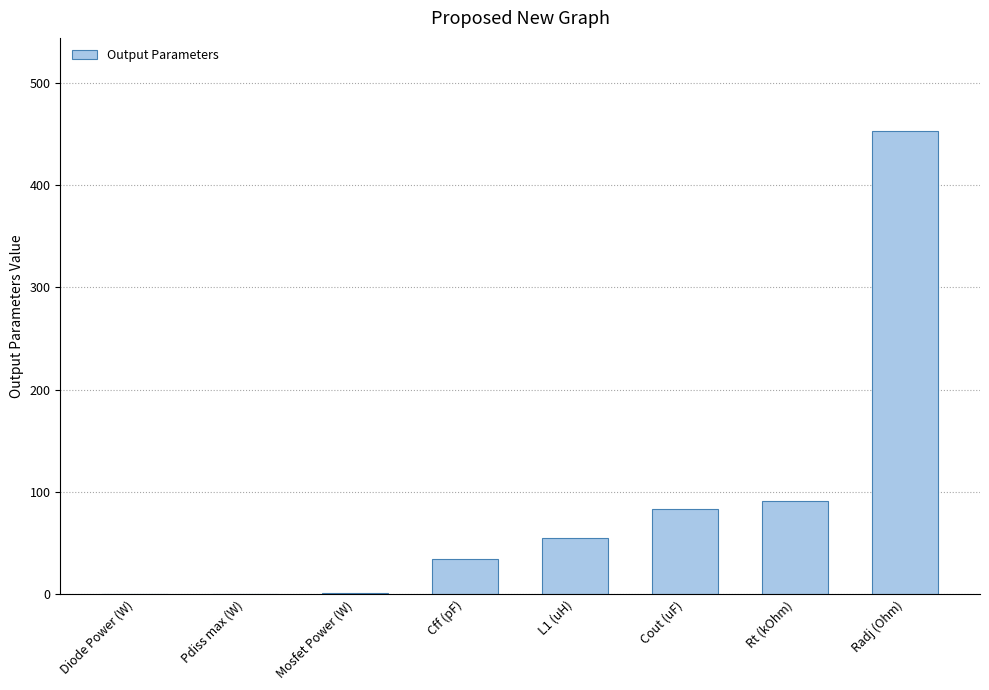

What is the sum of the values at Rt (kOhm) and Radj (Ohm)?

544.0